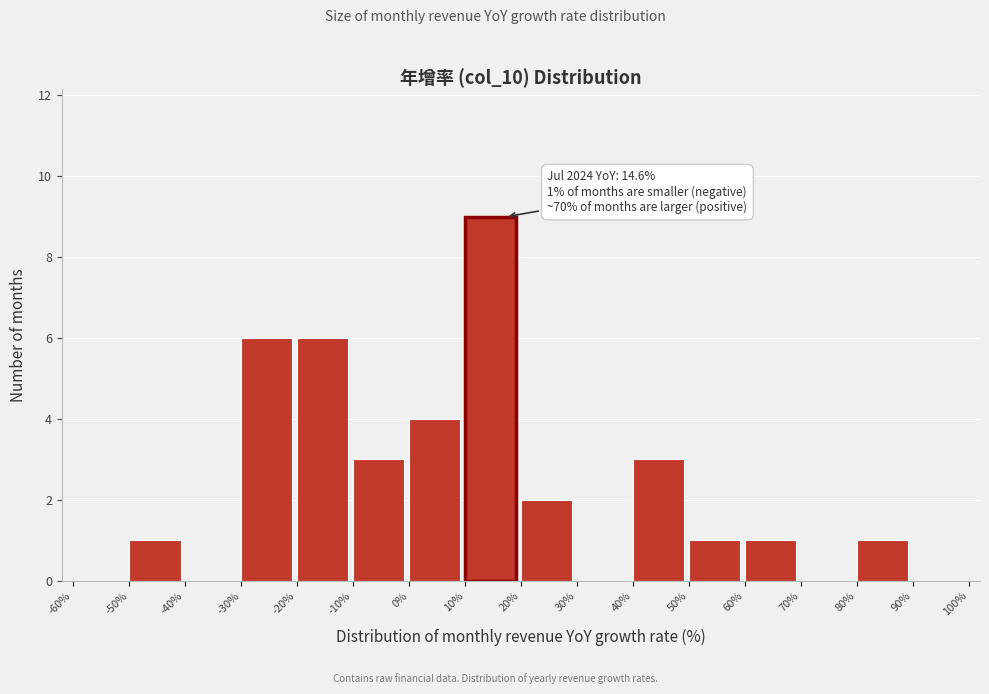

Which range on the x-axis has the tallest bar?

10% to 20%